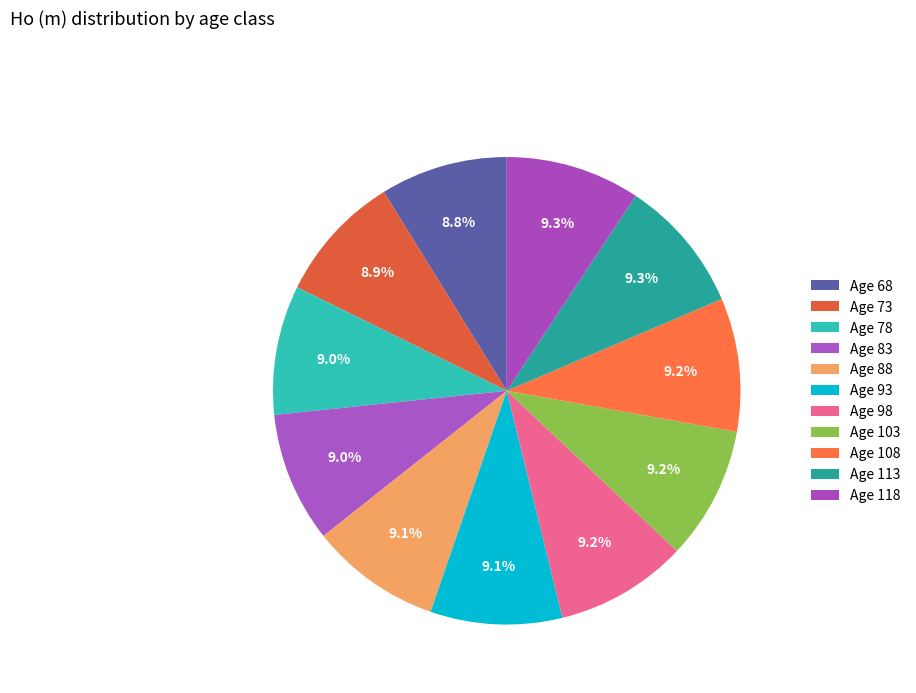

Approximately how many times larger is the value at Age 98 compared to Age 118?

1.0